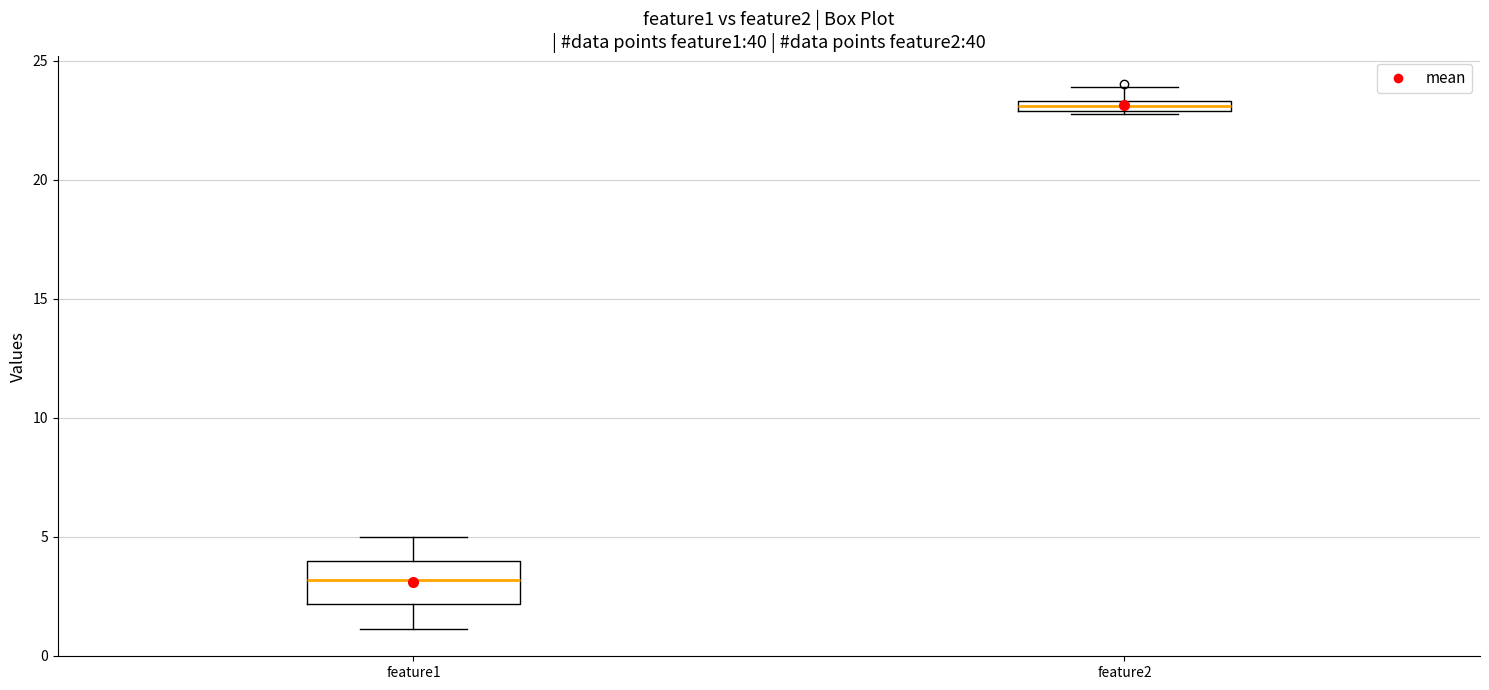

Which box has the highest median line?

feature2